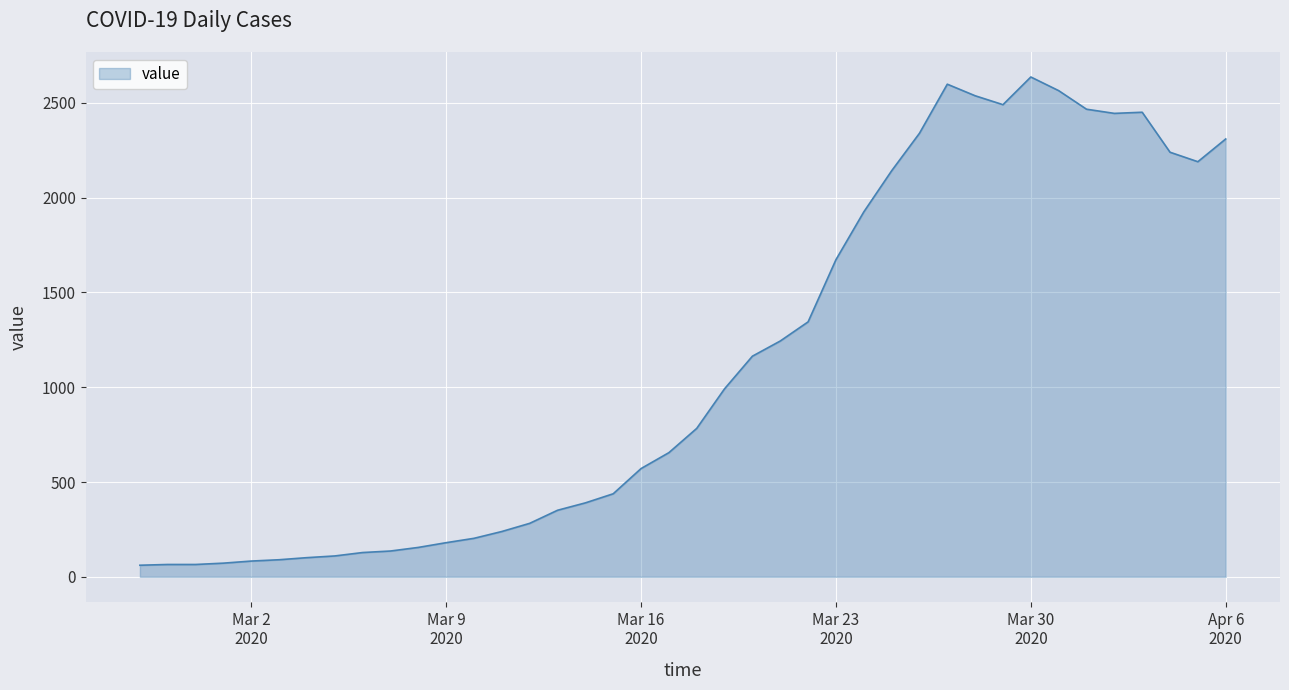

What is the maximum value shown in the chart?

2637